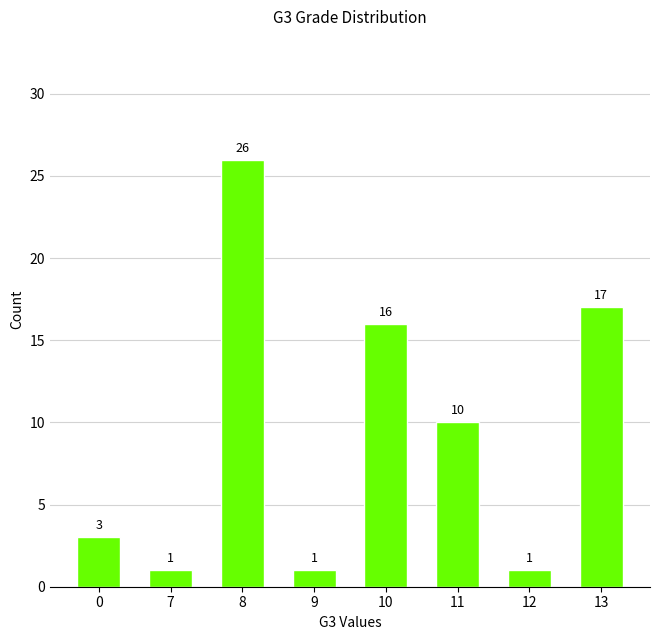

Are the bars grouped side by side (vs. stacked)?

No